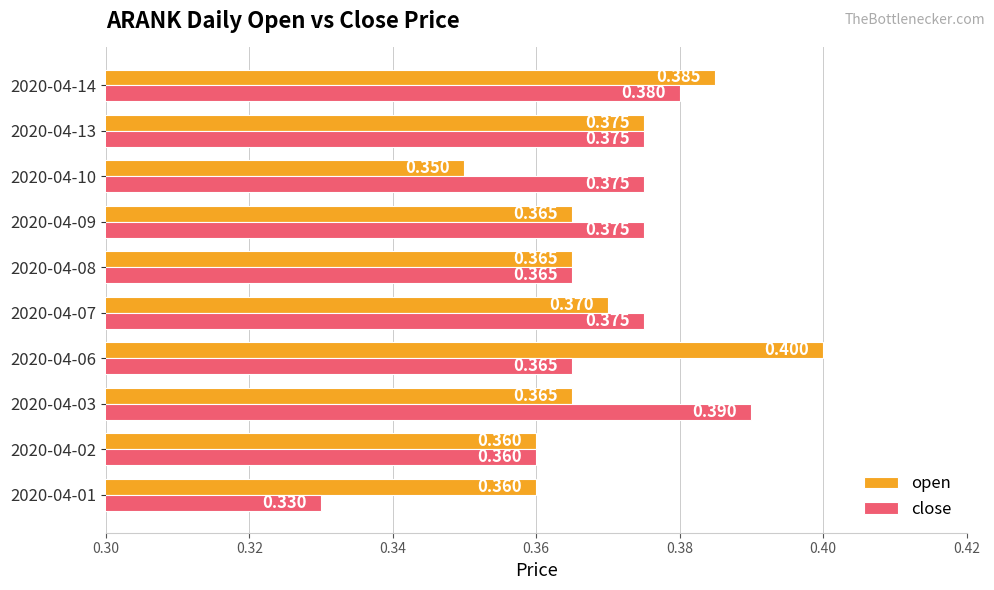

Which series has the largest total across all categories?

open